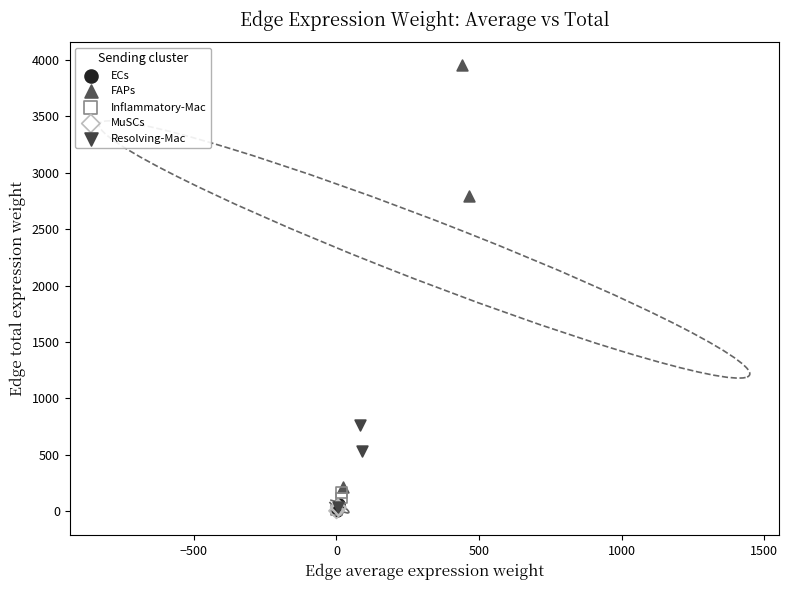

Which series contains the highest Y value?

FAPs